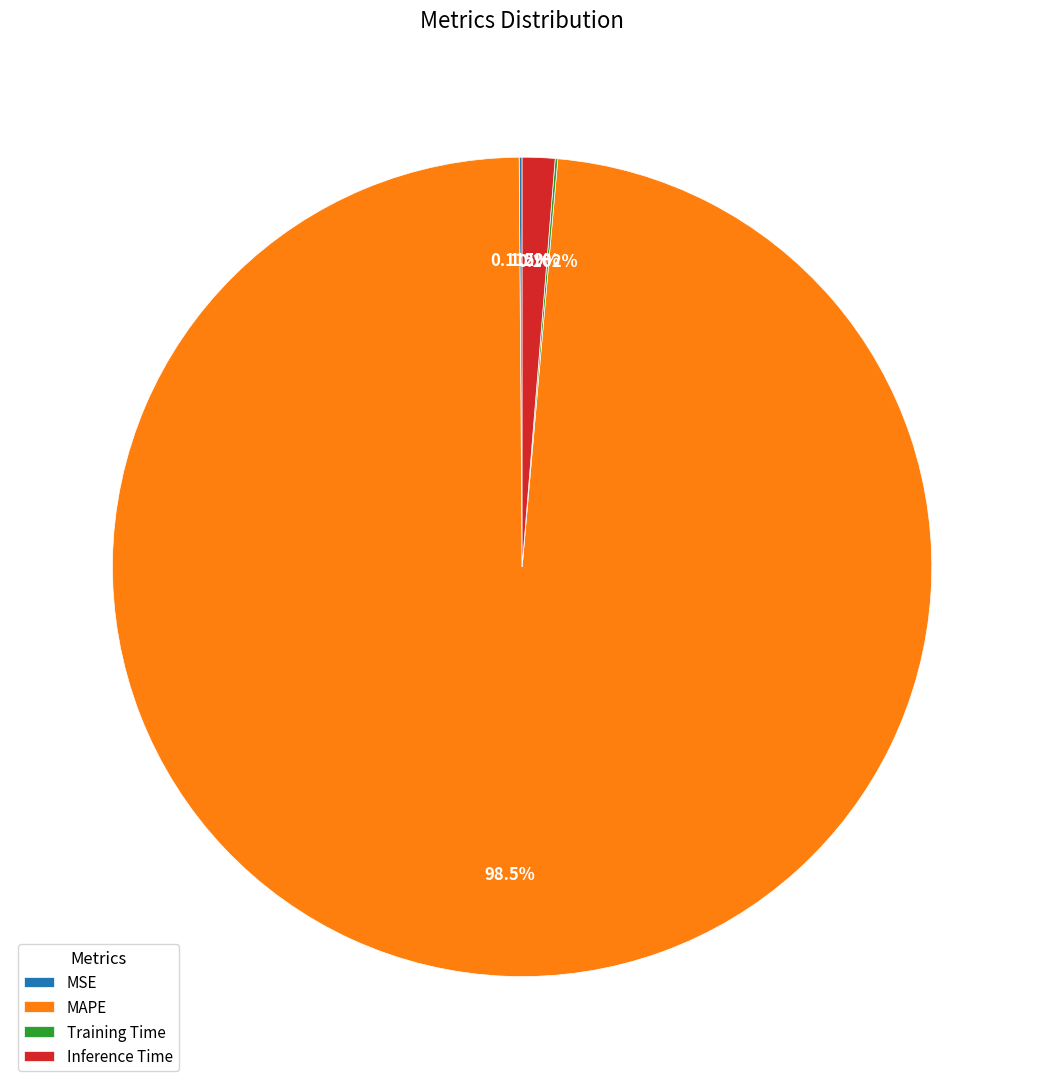

Between Inference Time and MAPE, which is larger?

MAPE